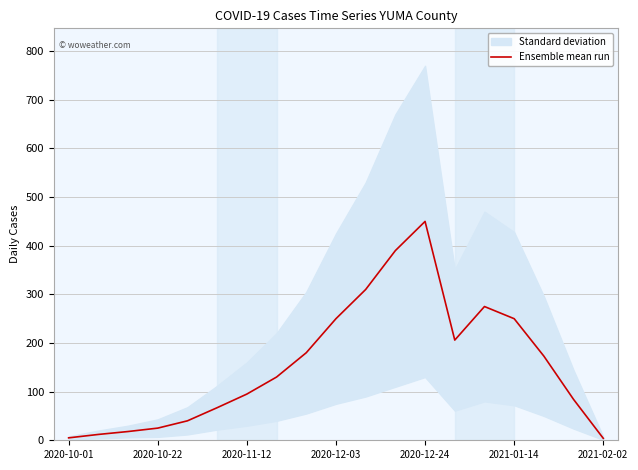

At which category does the data reach its first local valley?

13